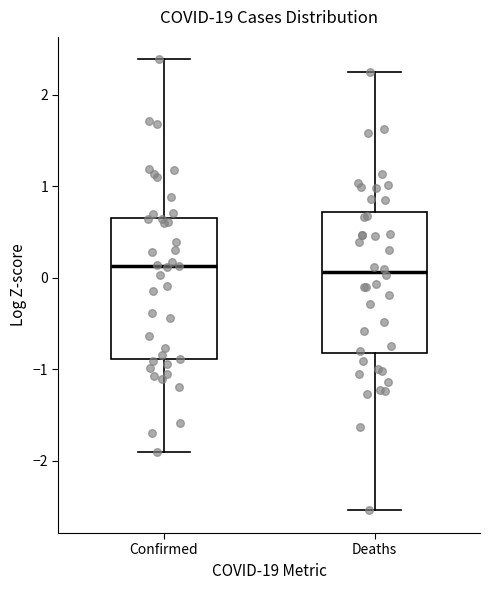

Reading left to right, transcribe this box plot: for each box, give where its median line is, the range the box spans, and where its two whiskers end, as read against the y-axis. The values are not printed on the chart, so give them approximately, as read against the axis.

Confirmed: median 0.1, box -0.9 to 0.7, whiskers -1.9 to 2.4
Deaths: median 0.1, box -0.8 to 0.7, whiskers -2.5 to 2.2